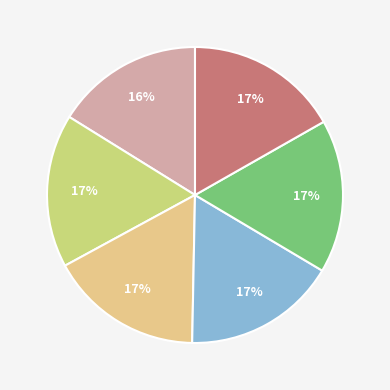

Count the number of slices in the pie.

6